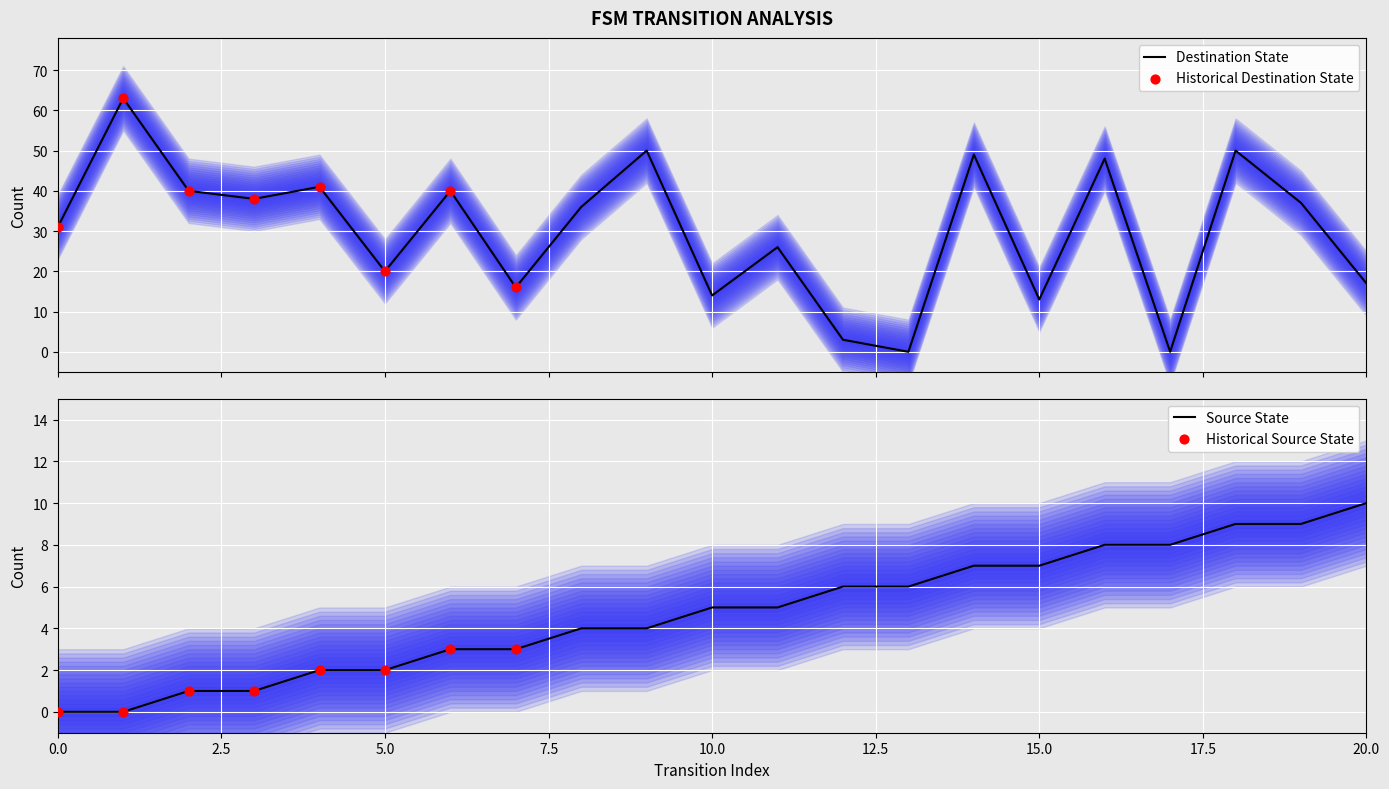

At which category is the sum across all series the highest?

1